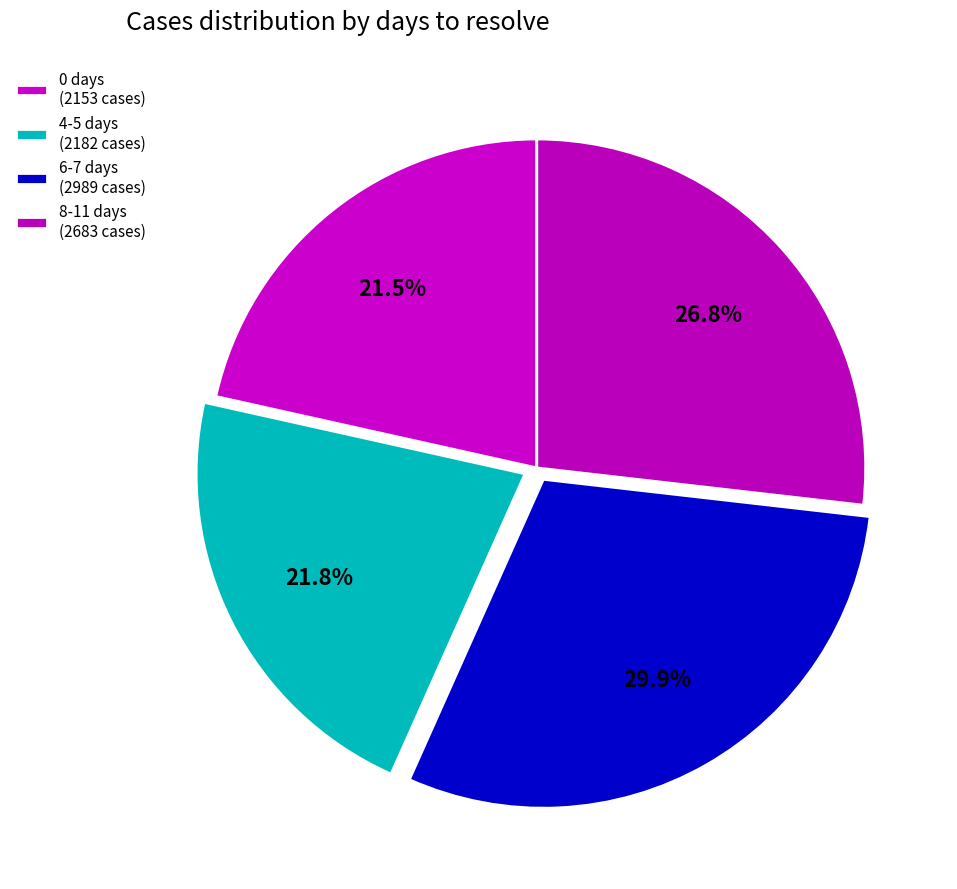

How many slices are in this pie chart?

4